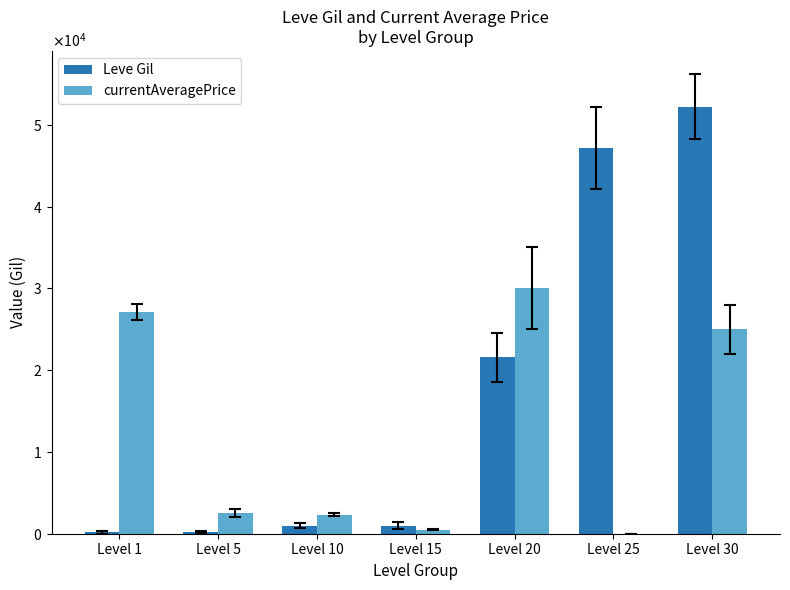

Are the bars horizontal?

No